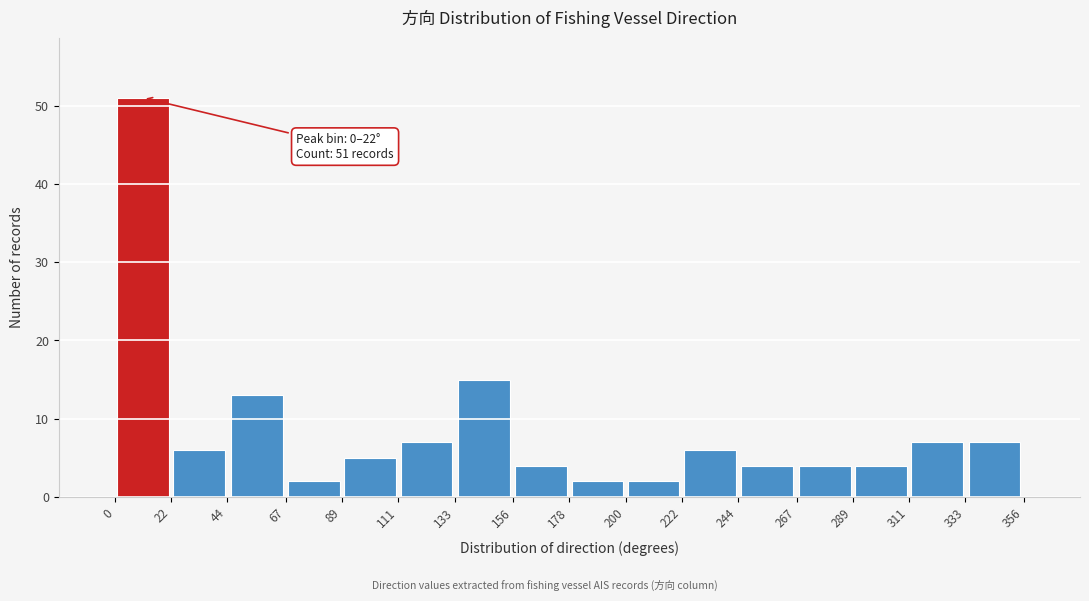

Which range on the x-axis has the tallest bar?

0 to 22